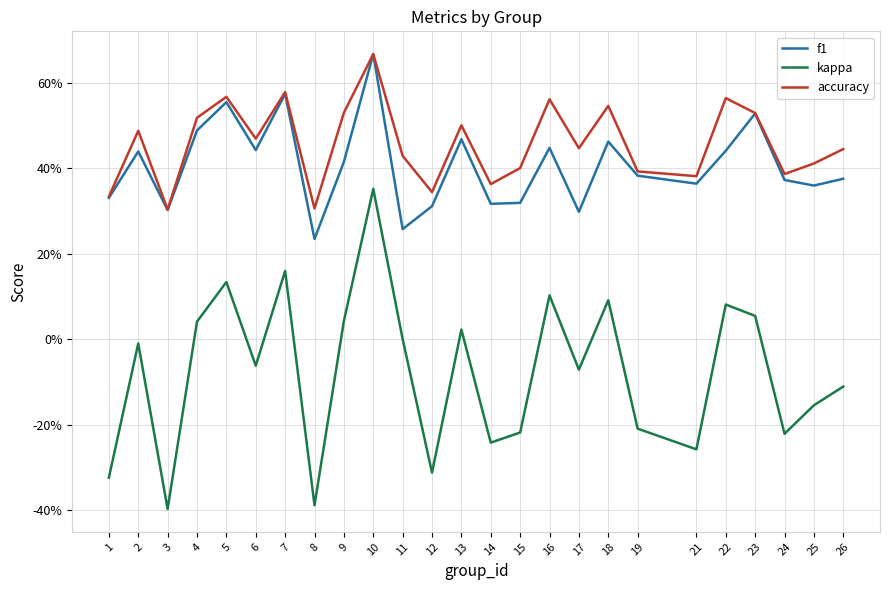

What are all the series names shown in the legend?

f1, kappa, accuracy